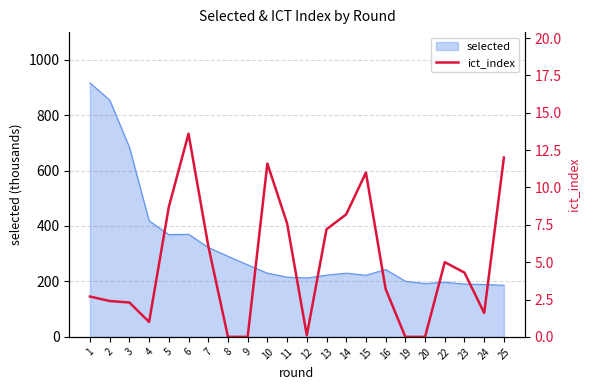

The value at 5 is 8.7. True or false?

True